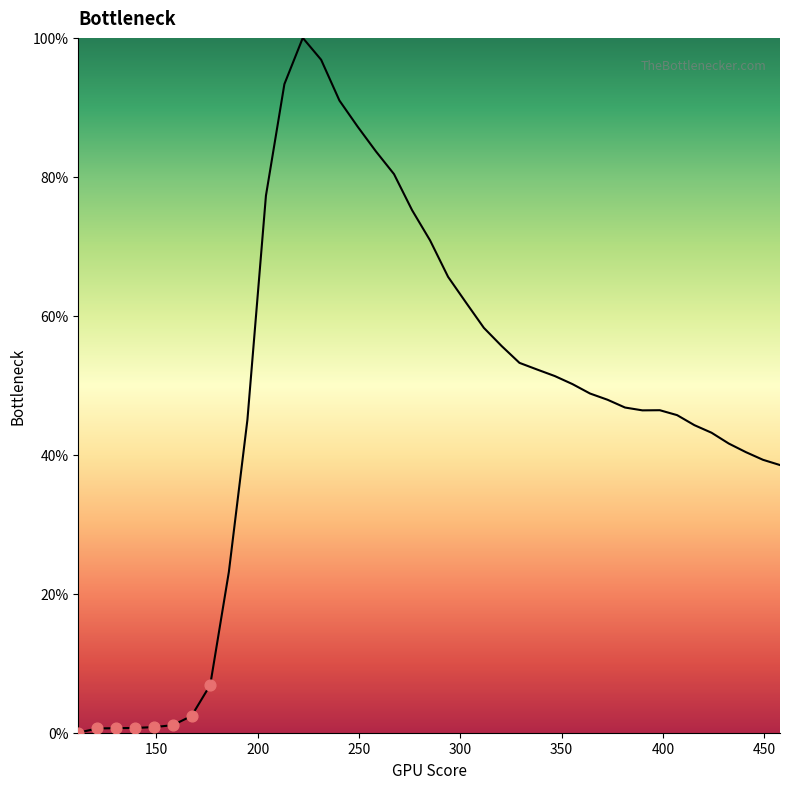

What is the difference between the maximum and minimum values?

100.0